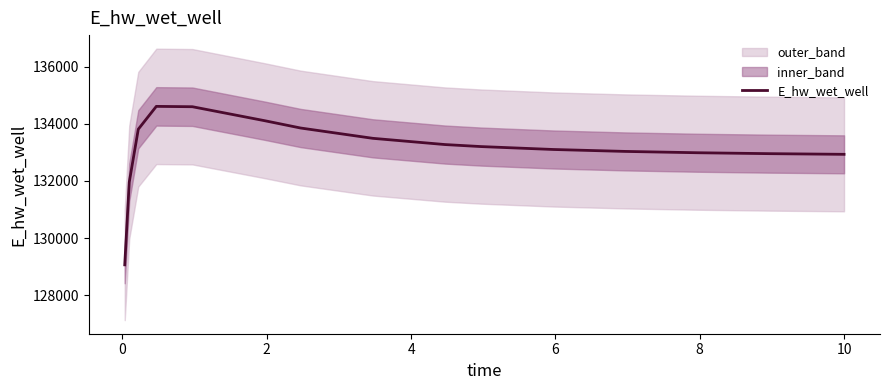

What is the greatest value displayed?

134608.8